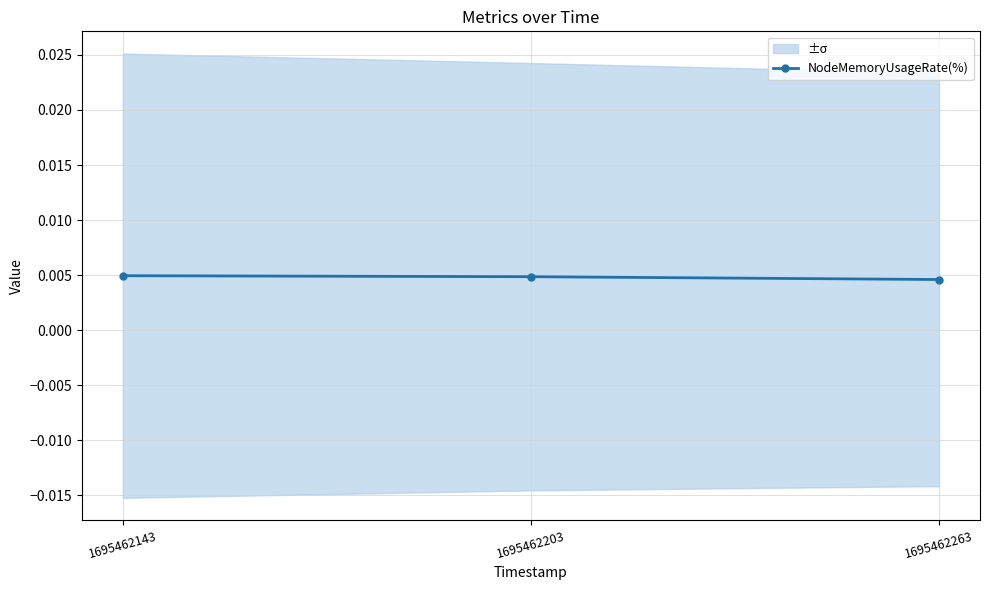

Between 1695462263 and 1695462203, which is larger?

1695462203